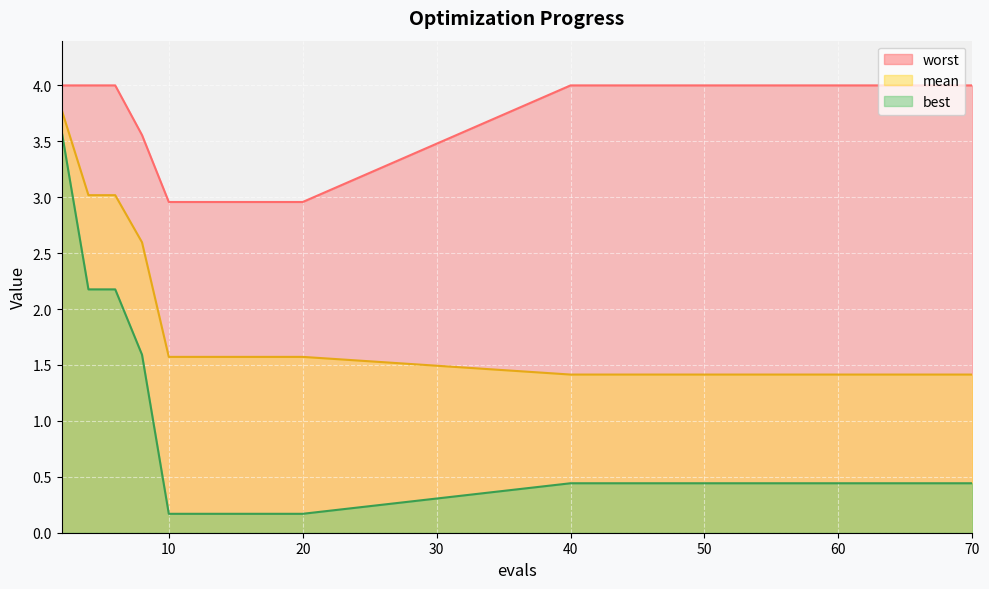

What is the average value of the mean series?

1.8